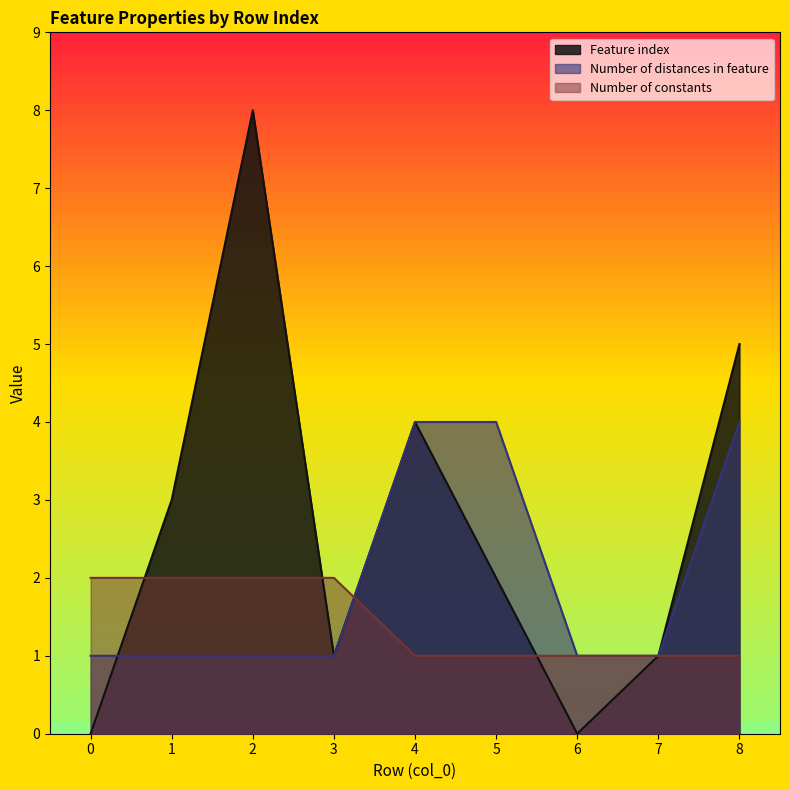

True or false: Number of constants and Feature index cross at least once.

True